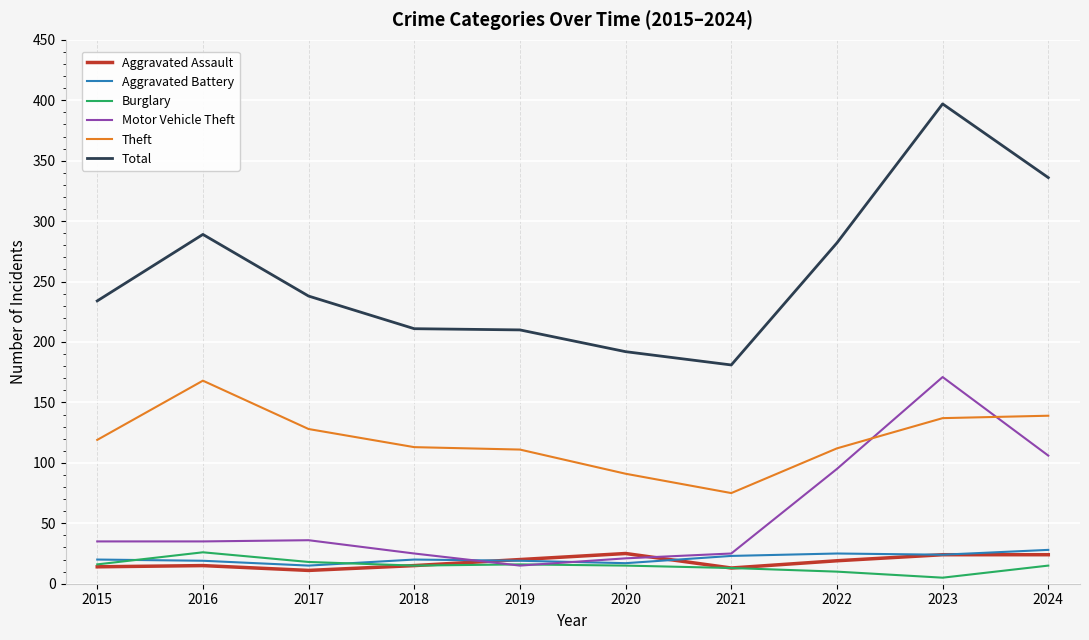

What is the difference between the maximum and minimum values in the Burglary series?

21